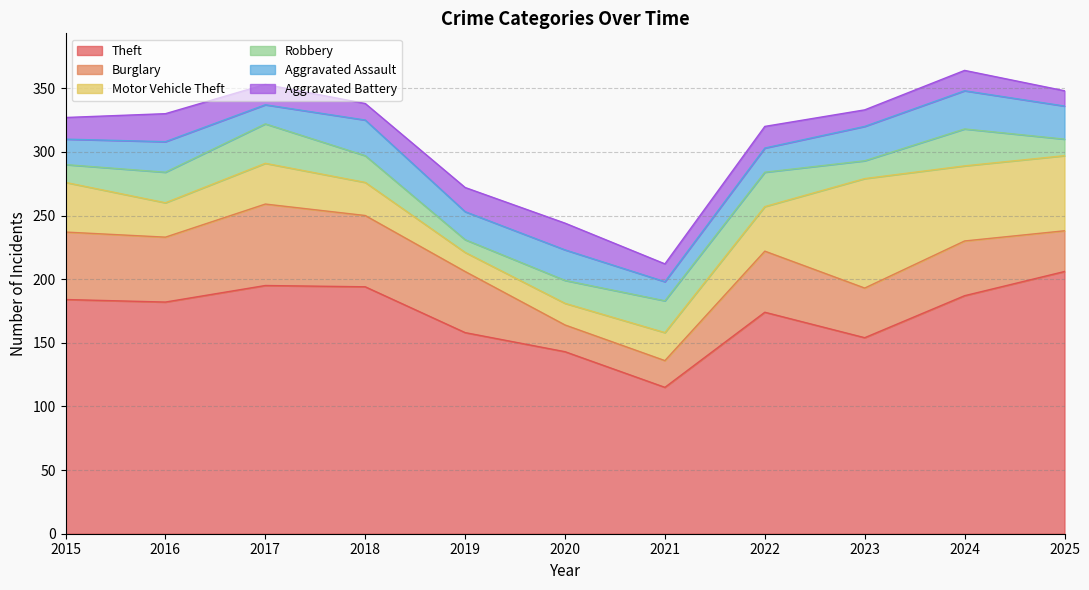

Between 2021 and 2017, which is larger?

2017